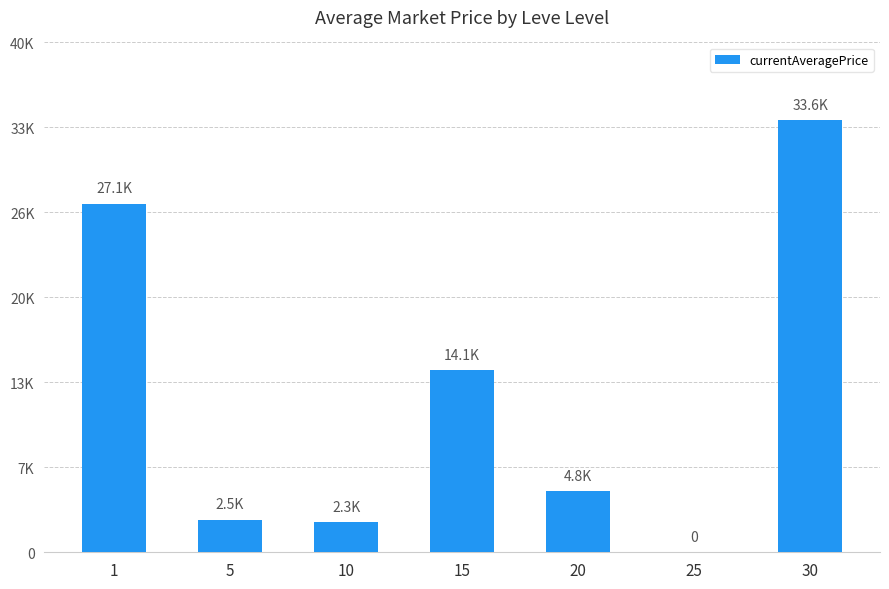

What is the difference between the maximum and minimum values?

33625